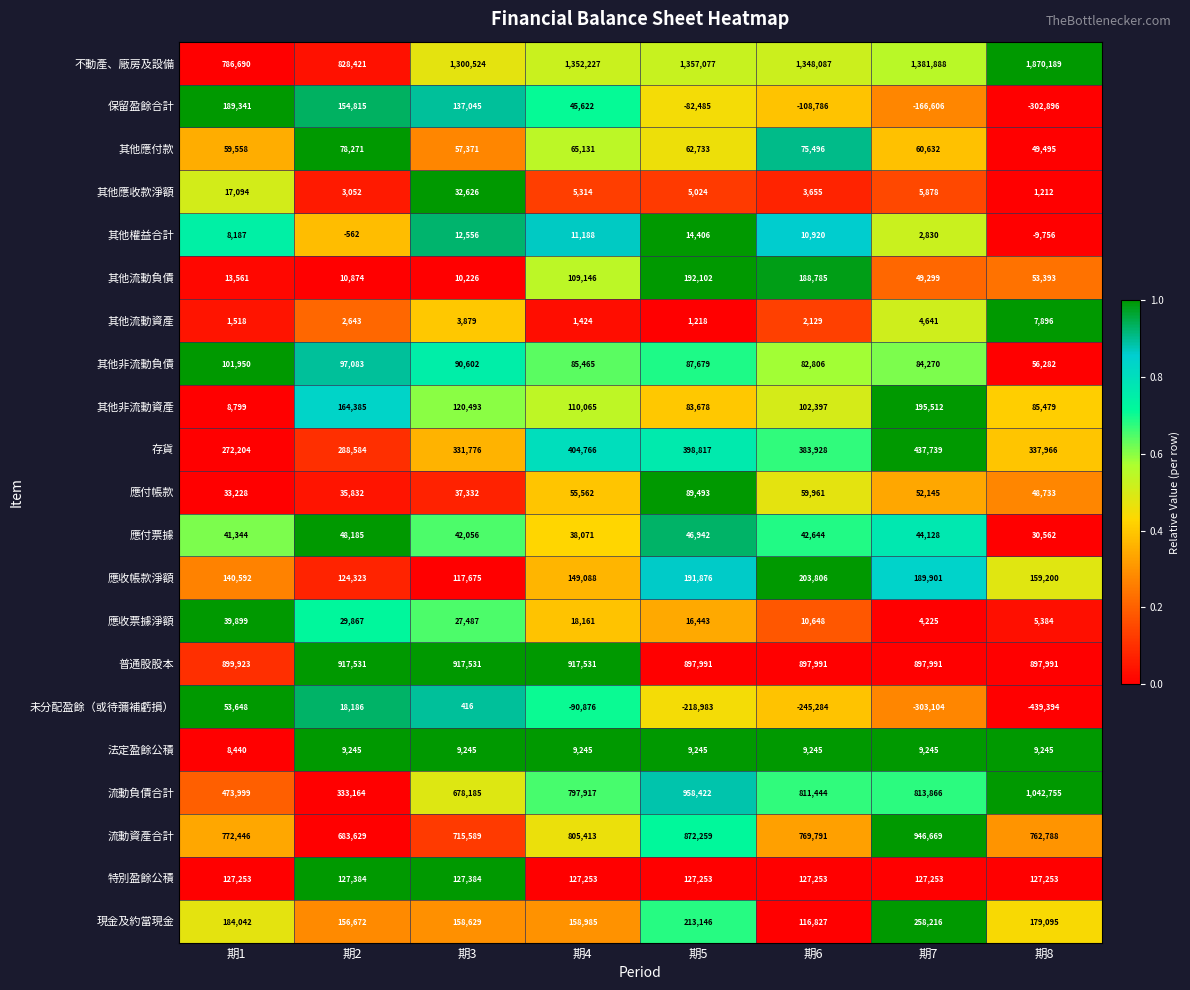

Which series has the largest total across all categories?

不動產、廠房及設備